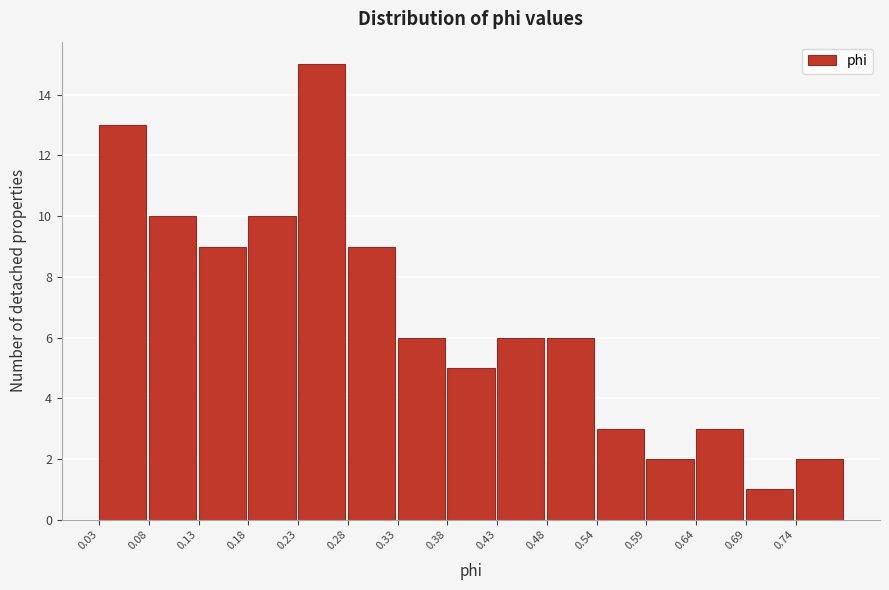

Reading left to right, list every bar in this chart as the range it spans on the x-axis followed by its height. Neither the bar edges nor the heights are printed on the chart, so give them approximately, as read against the axes.

0.03 to 0.08: 13
0.08 to 0.13: 10
0.13 to 0.18: 9
0.18 to 0.23: 10
0.23 to 0.28: 15
0.28 to 0.33: 9
0.33 to 0.38: 6
0.38 to 0.43: 5
0.43 to 0.48: 6
0.48 to 0.54: 6
0.54 to 0.59: 3
0.59 to 0.64: 2
0.64 to 0.69: 3
0.69 to 0.74: 1
0.74 to 0.79: 2